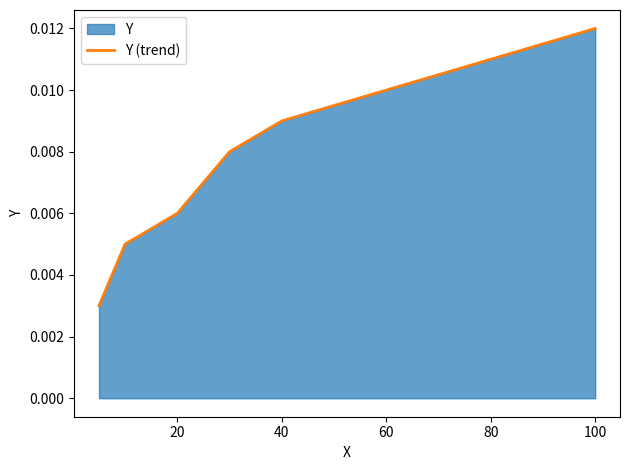

Between 20 and 60, which is larger?

60